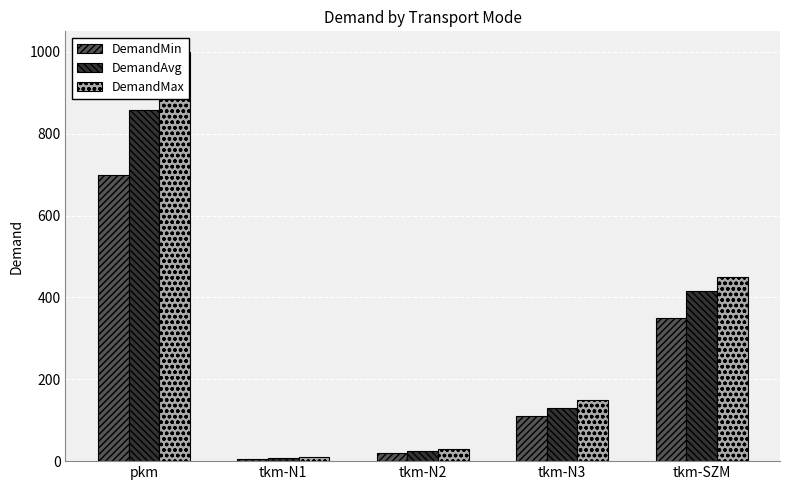

Reading left to right, what are all the values shown in this chart?

DemandMin: pkm=700.0	tkm-N1=5.0	tkm-N2=20.0	tkm-N3=110.0	tkm-SZM=350.0
DemandAvg: pkm=858.0	tkm-N1=7.5	tkm-N2=24.2	tkm-N3=130.3	tkm-SZM=414.5
DemandMax: pkm=1000.0	tkm-N1=10.0	tkm-N2=30.0	tkm-N3=150.0	tkm-SZM=450.0